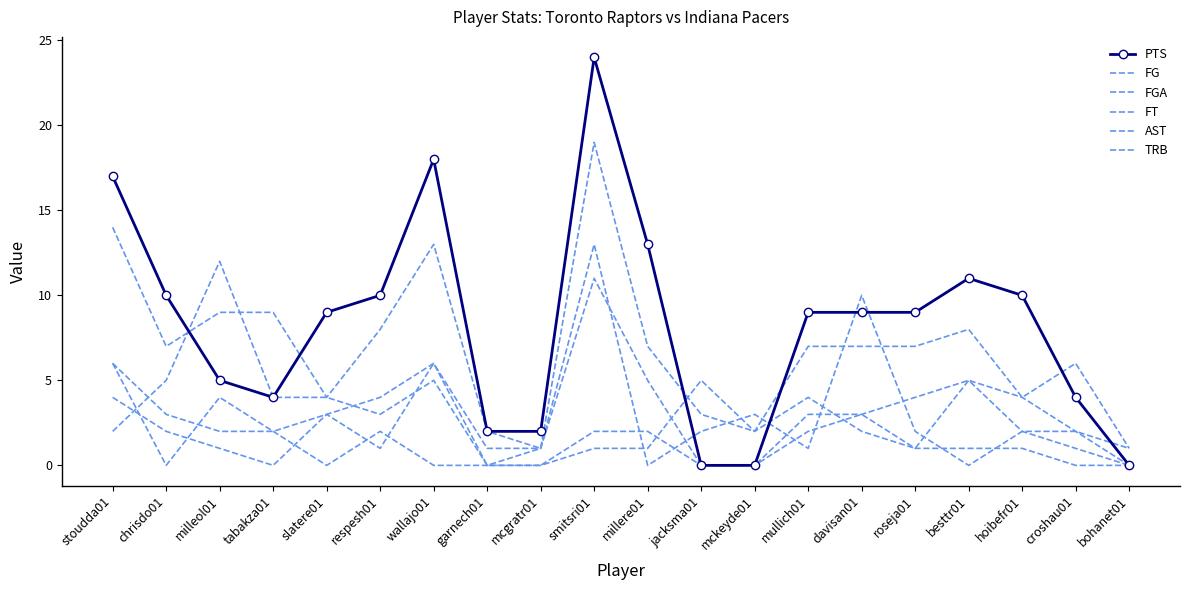

True or false: PTS has more than 0 points higher than both neighbors.

True